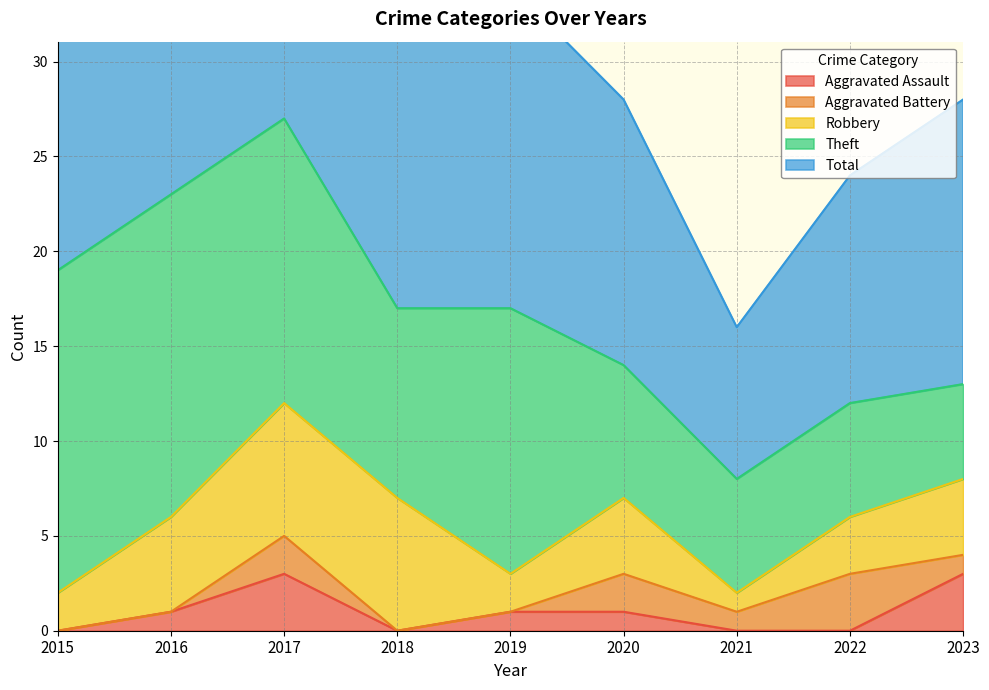

True or false: Robbery has a value of 4 at 2023.

True